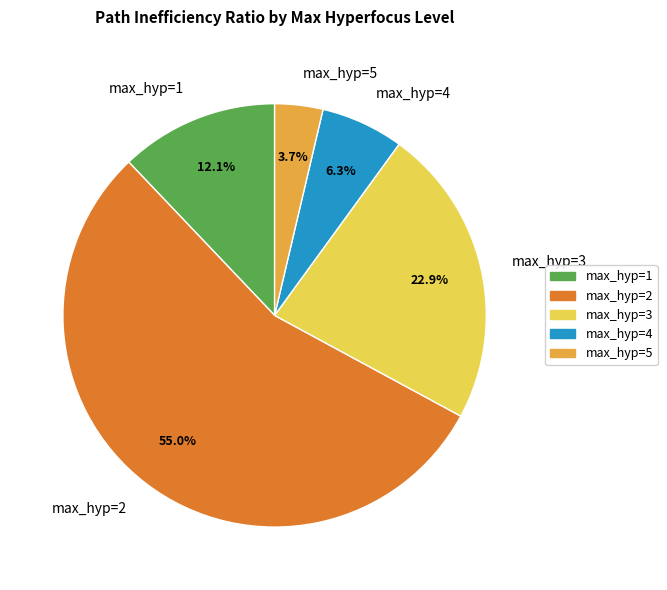

What portion of the pie excludes max_hyp=2?

45.0%